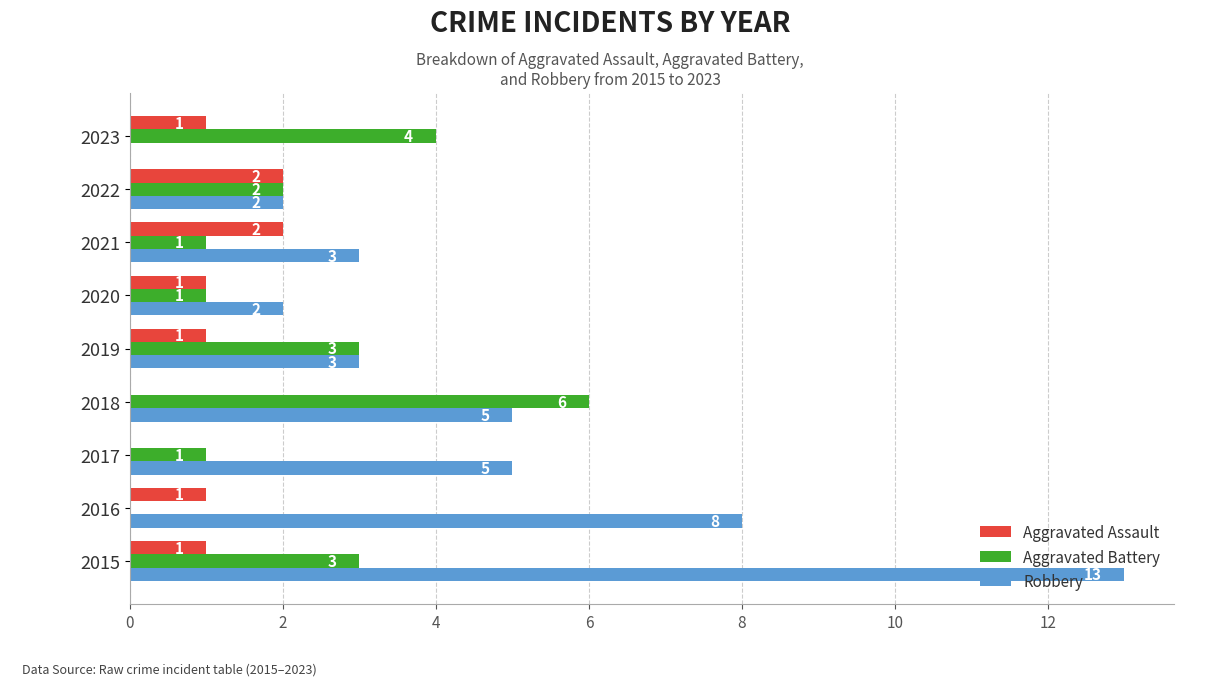

What is the sum of all Aggravated Battery values?

21